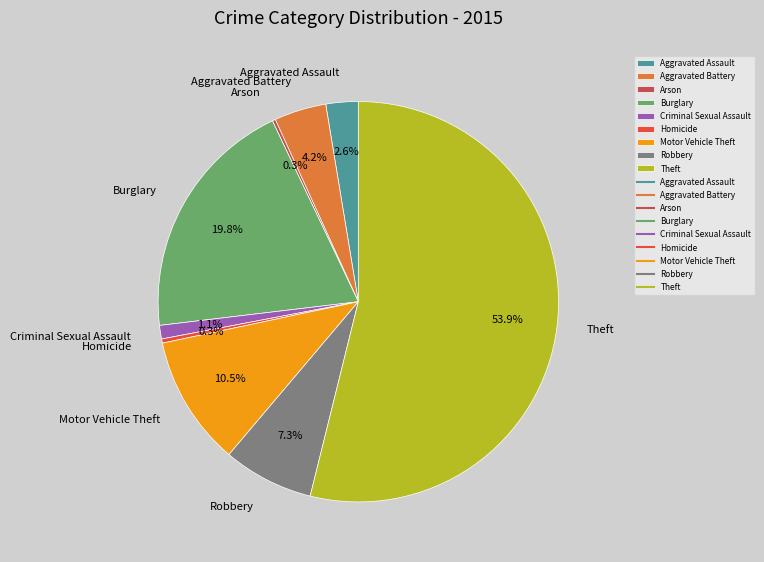

What percentage is NOT represented by Burglary?

80.2%